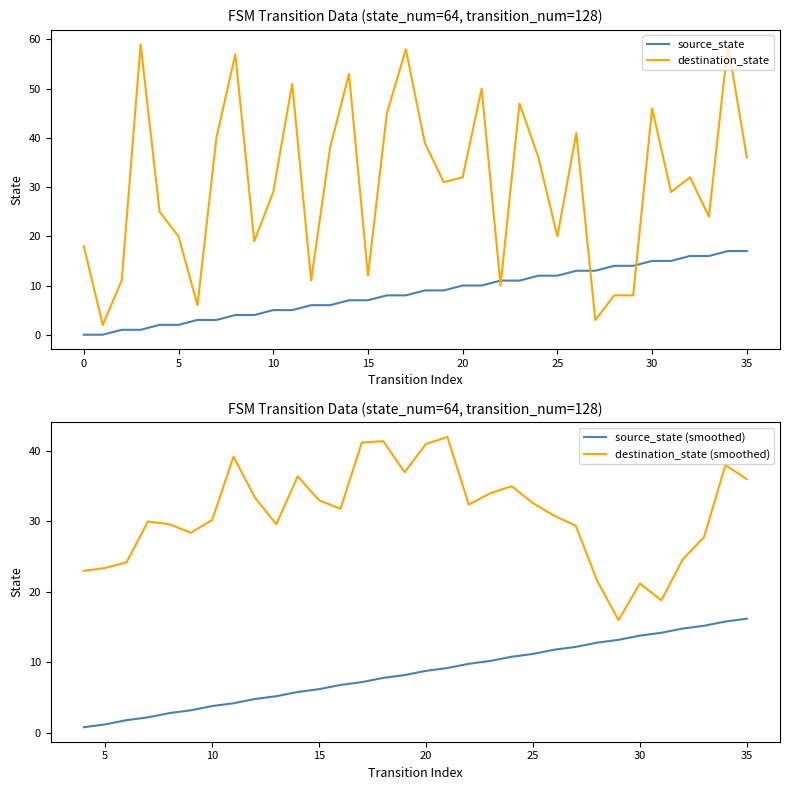

True or false: source_state and destination_state intersect in this chart.

True